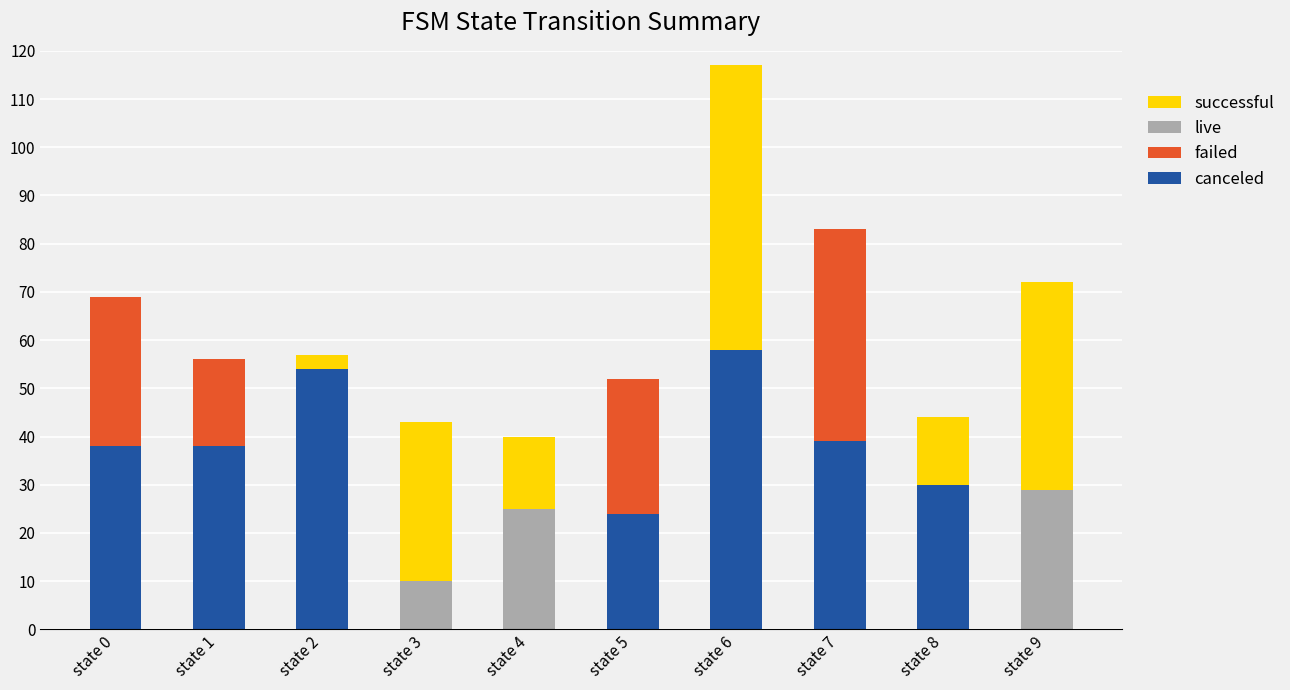

How many series are shown in this chart?

4